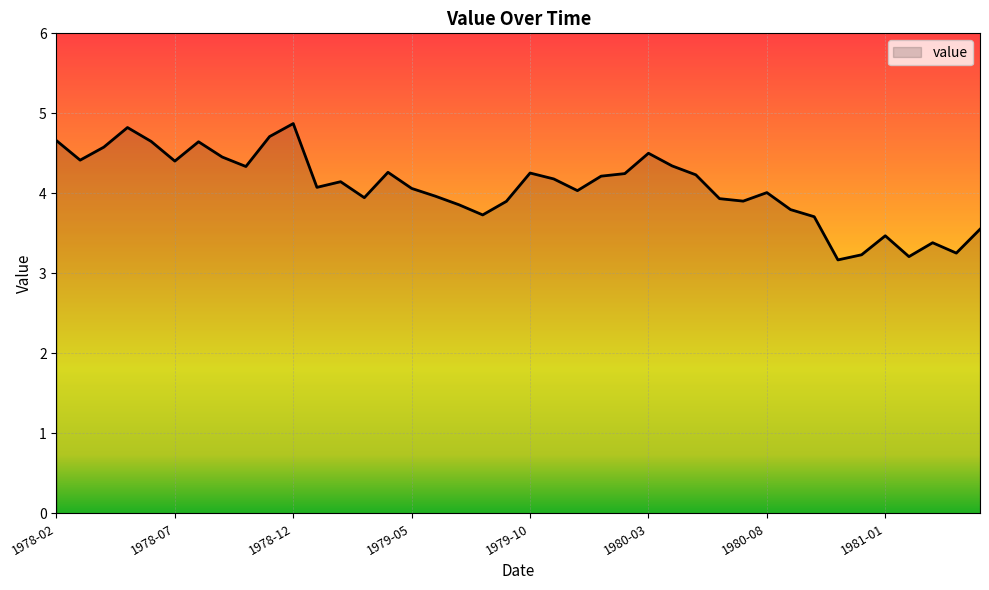

What is the smallest value displayed?

3.2